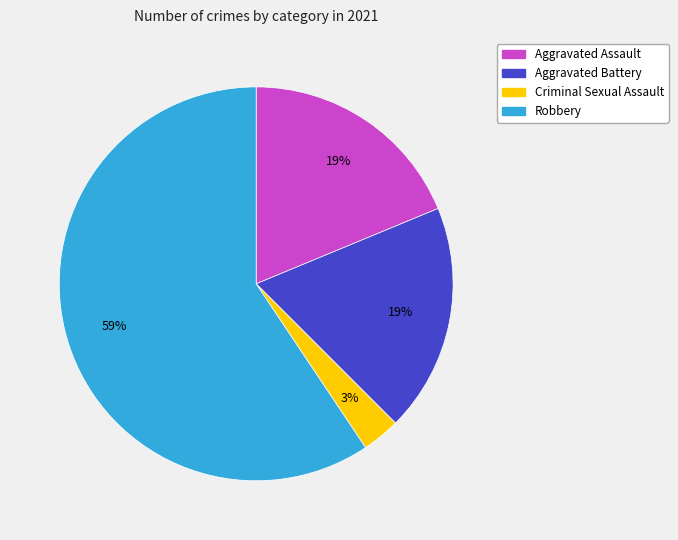

Does any single category account for the majority?

Yes